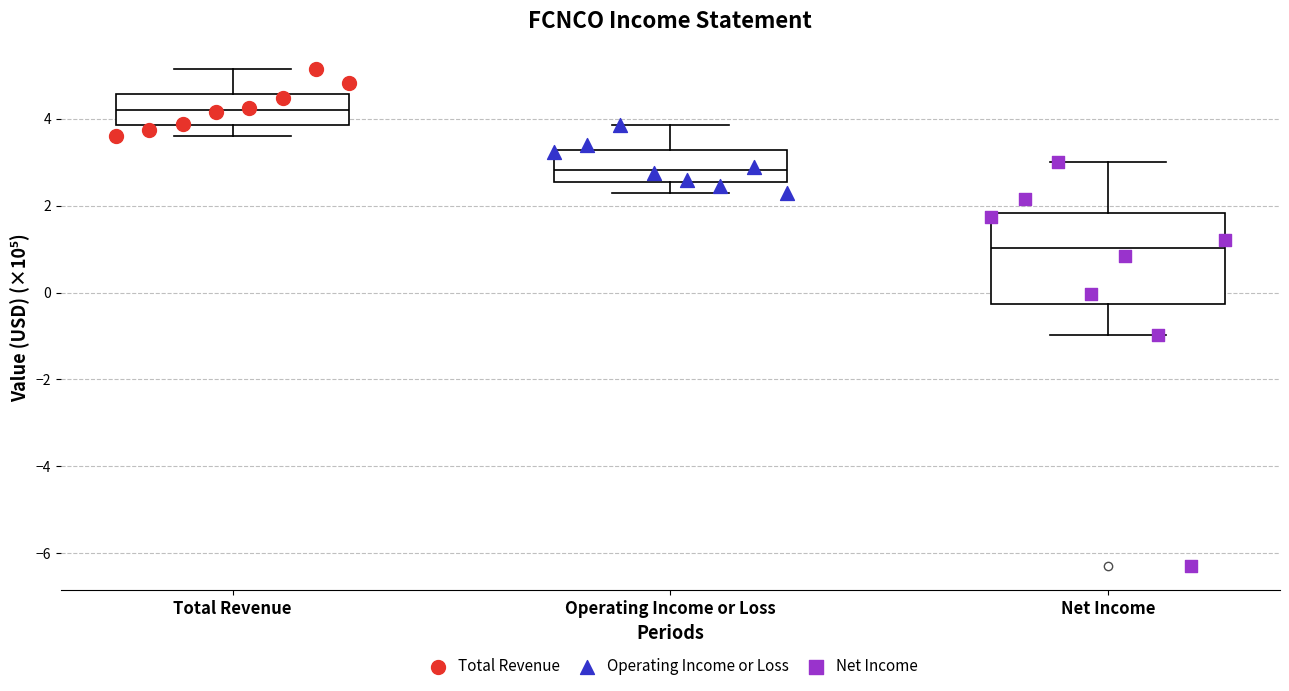

Where does the upper whisker of the box for Operating Income or Loss end on the y-axis? The values are not printed on the chart, so give them approximately, as read against the axis.

3.8